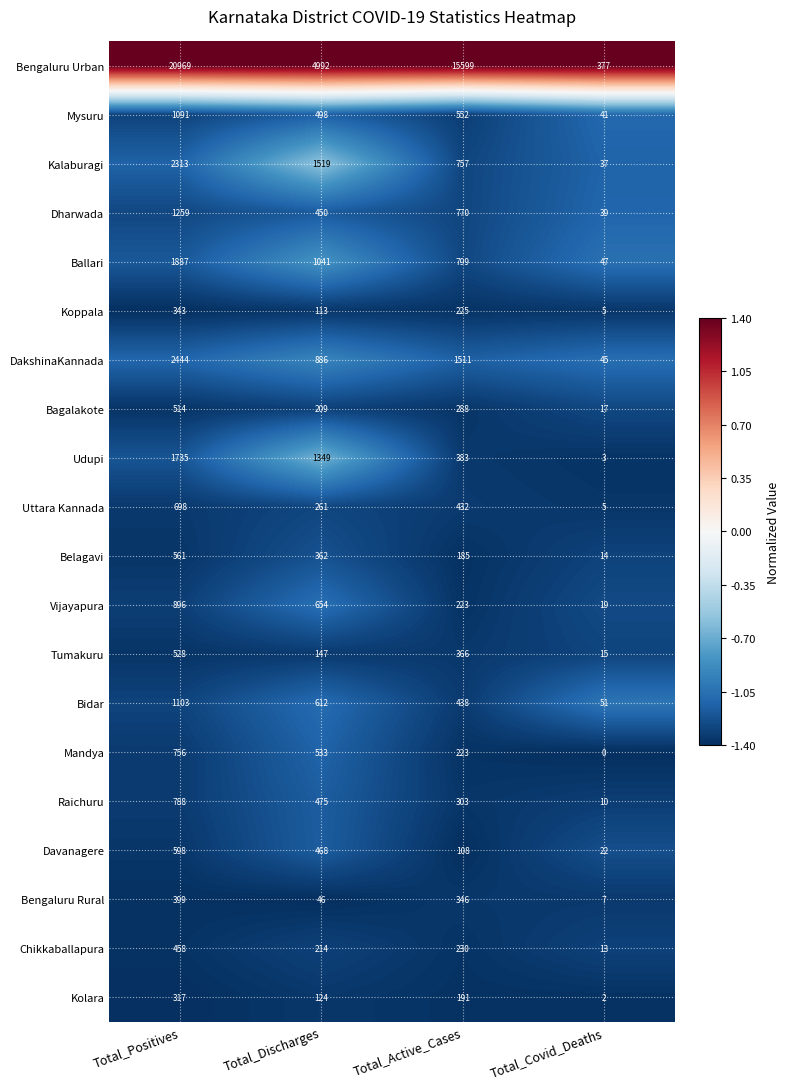

Count the number of categories in the chart.

4